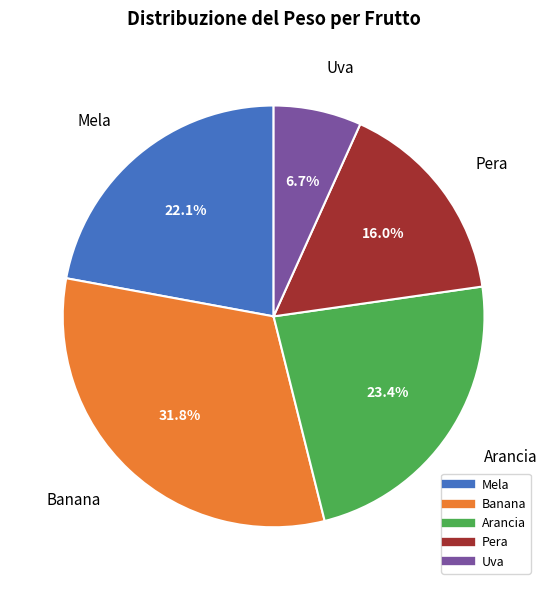

Is it true that Arancia is 38% of the pie?

False